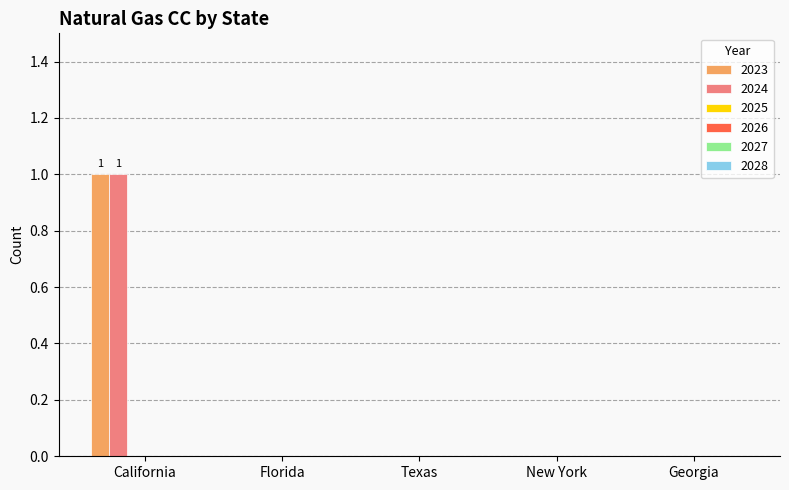

What is the maximum value shown in the chart?

1